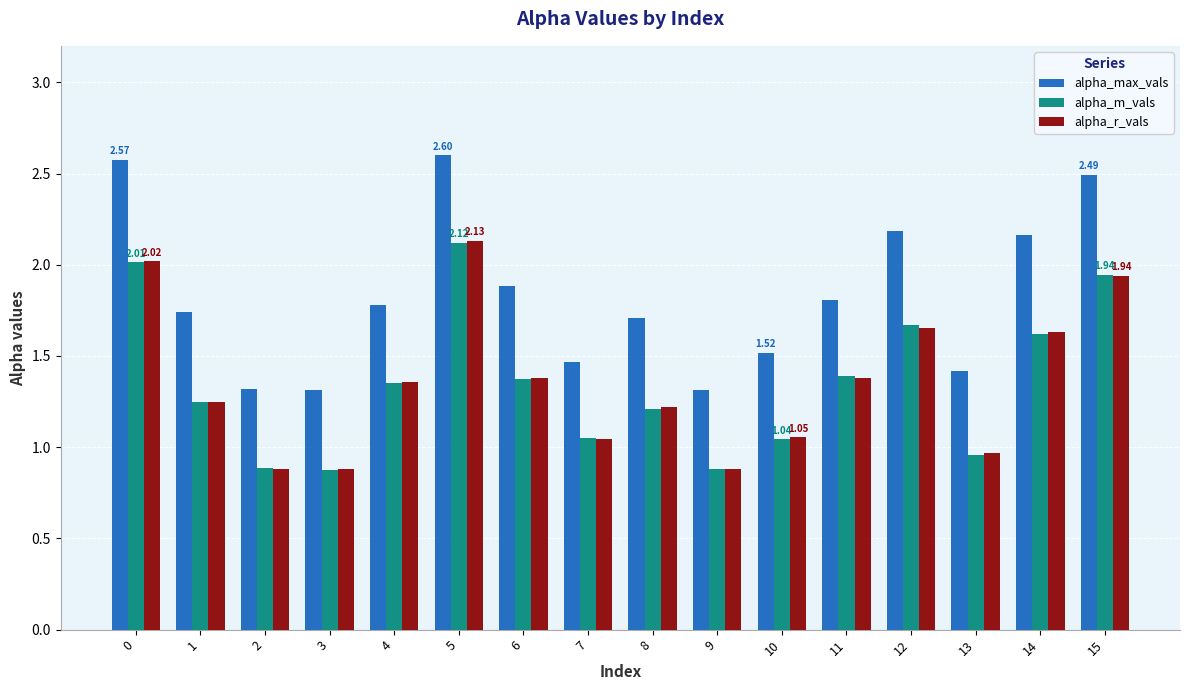

Is it true that alpha_max_vals equals 0.5 at 6?

False